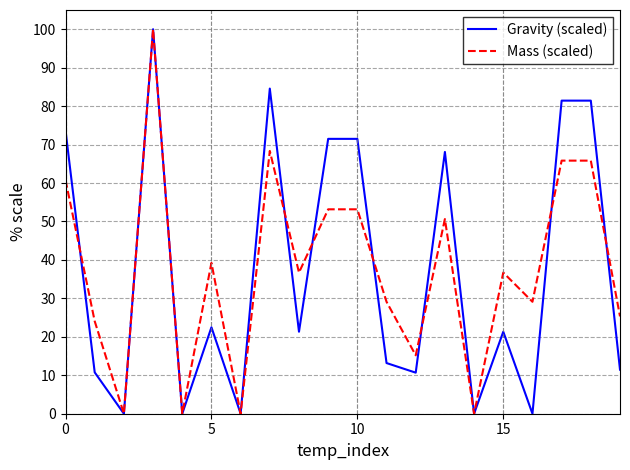

What are all the series names shown in the legend?

Gravity (scaled), Mass (scaled)